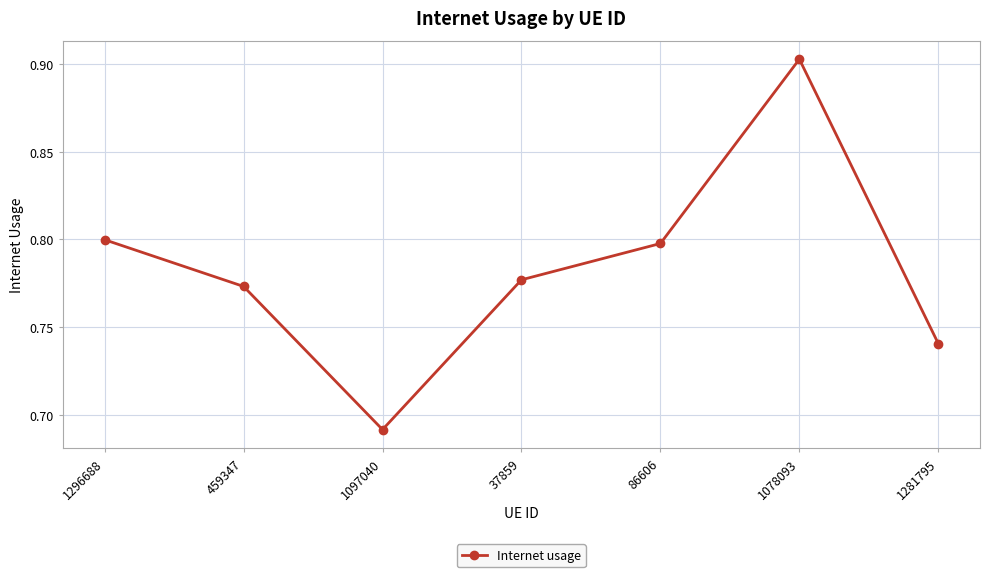

What is the label of the 2nd point from the left?

459347